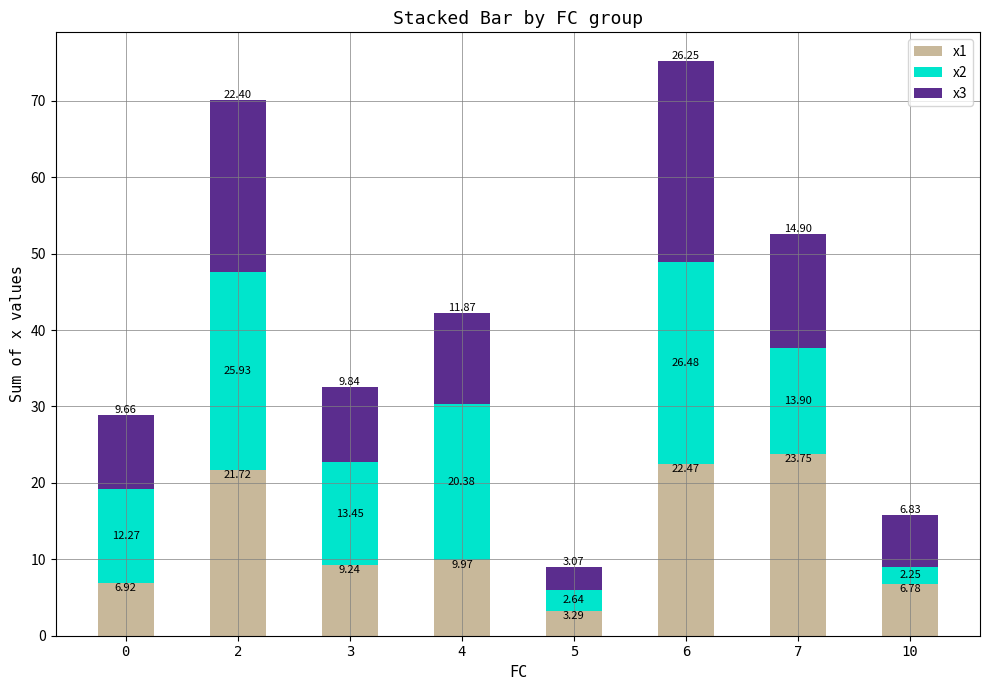

Count the number of categories in the chart.

8